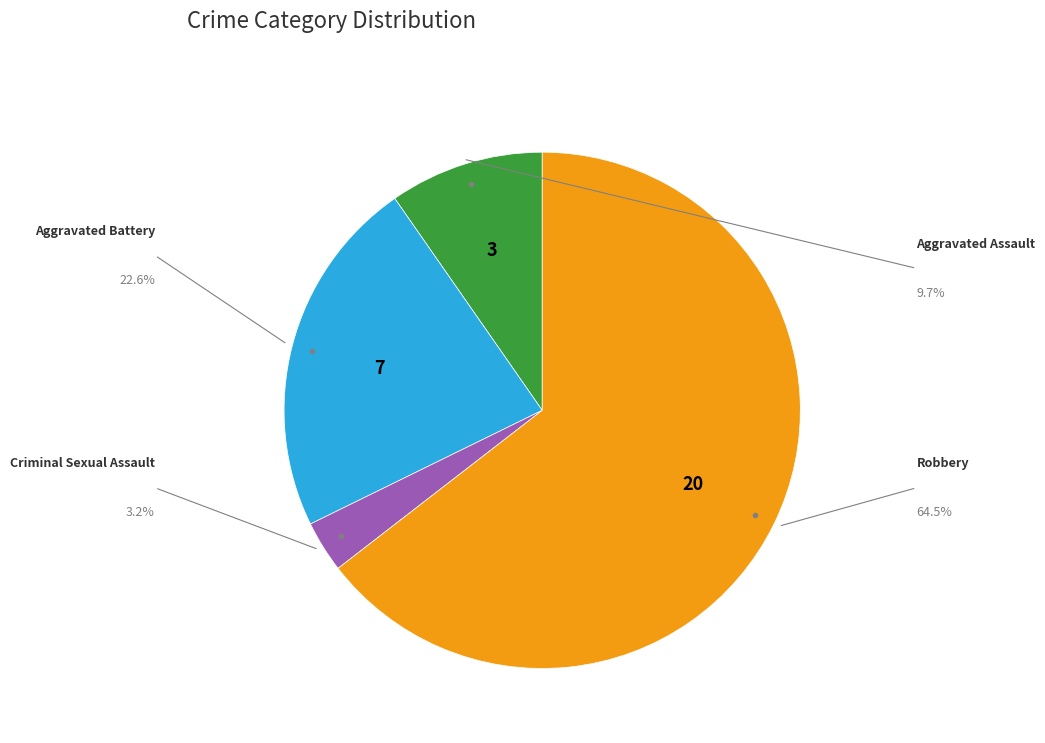

Rank the categories by value from lowest to highest.

Criminal Sexual Assault, Aggravated Assault, Aggravated Battery, Robbery